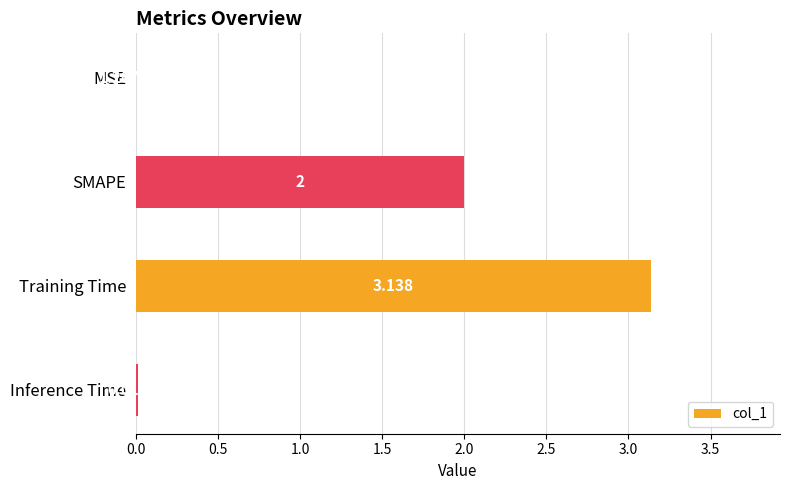

Where is the data nearest to the value 1?

Inference Time